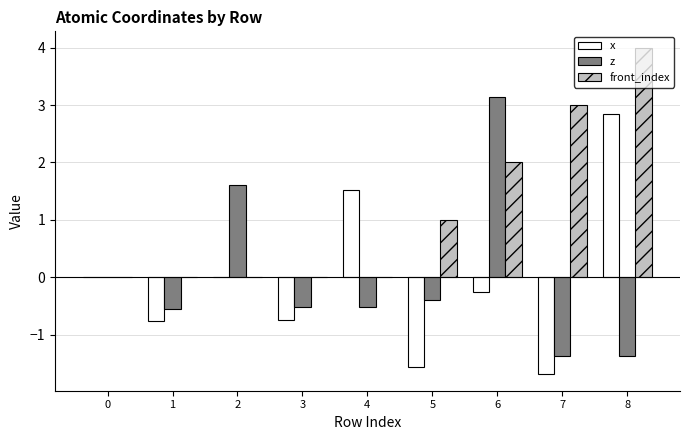

Which series has the largest total across all categories?

front_index